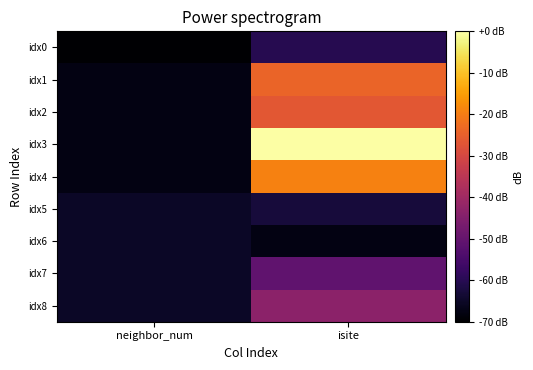

Count the number of categories in the chart.

2